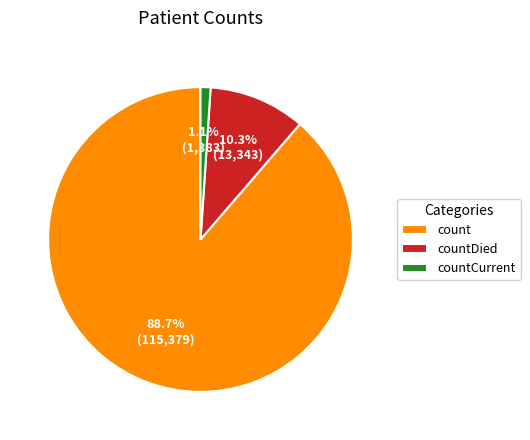

Is it true that countCurrent is 1% of the pie?

True